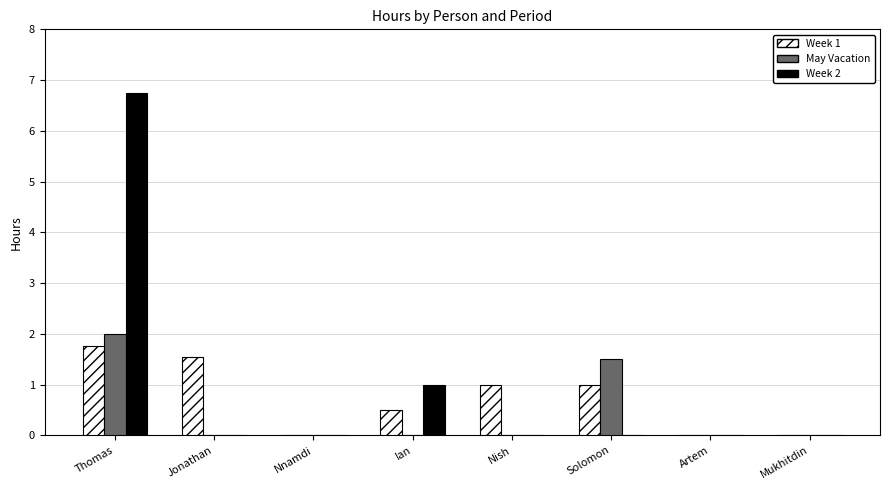

Count the number of data series in this chart.

3